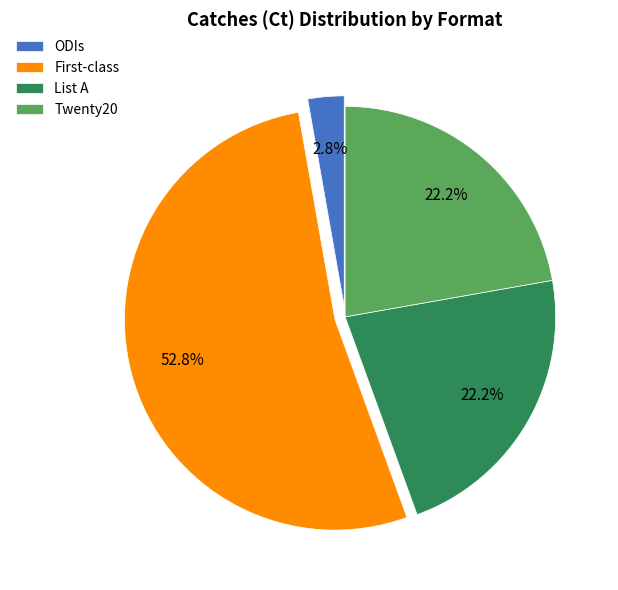

Is there a majority slice in this chart?

Yes